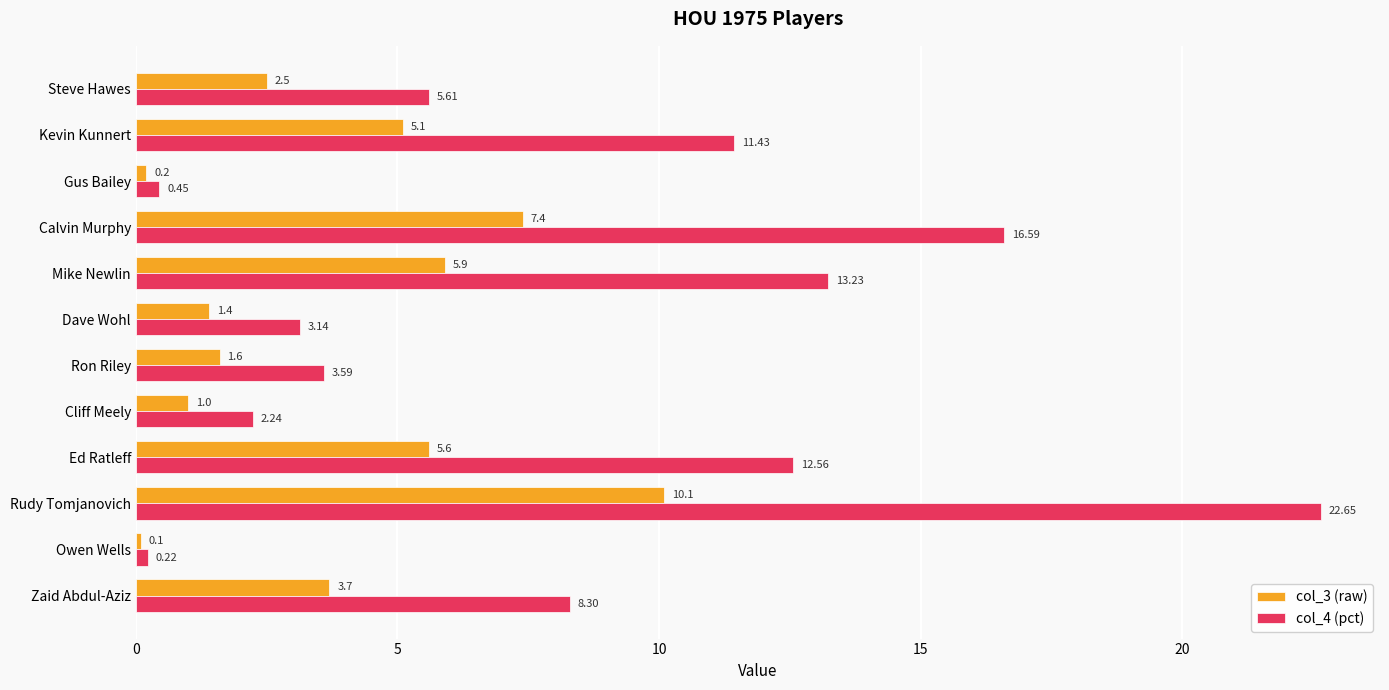

At which category is the sum across all series the highest?

Rudy Tomjanovich